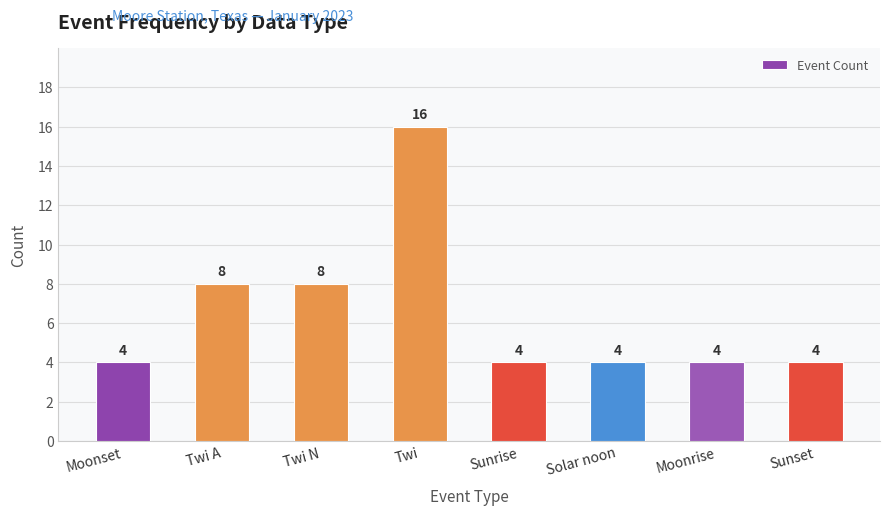

How many categories are shown in the chart?

8